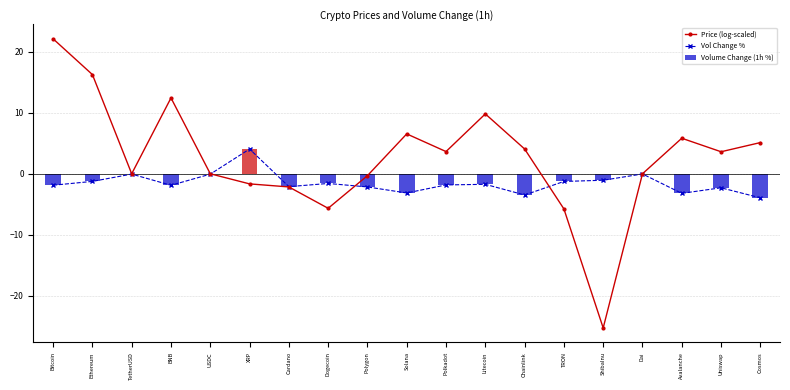

What is the difference between the second highest and minimum values in the Vol Change % series?

3.9